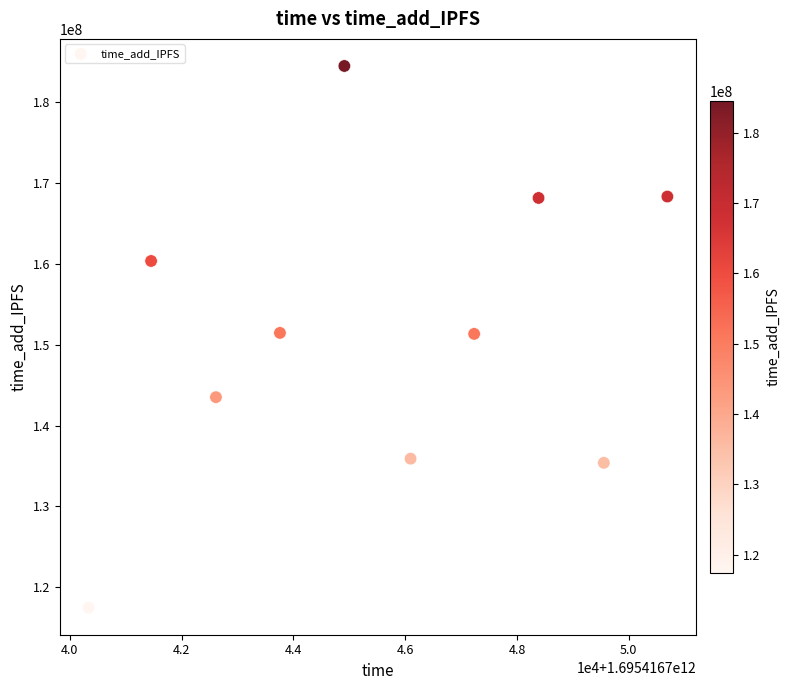

What is the range of Y values (max minus min)?

67028981